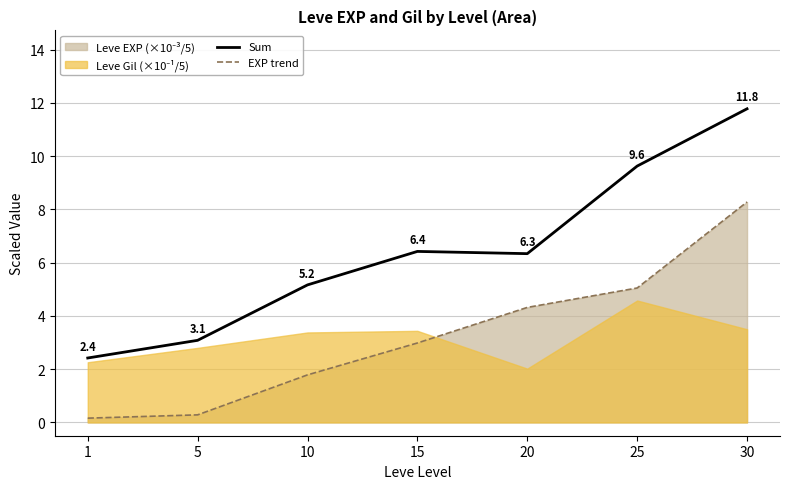

Reading left to right, what are all the values shown in this chart?

Sum: 1=2.4	5=3.1	10=5.2	15=6.4	20=6.3	25=9.6	30=11.8
EXP trend: 1=0.2	5=0.3	10=1.8	15=3.0	20=4.3	25=5.0	30=8.3